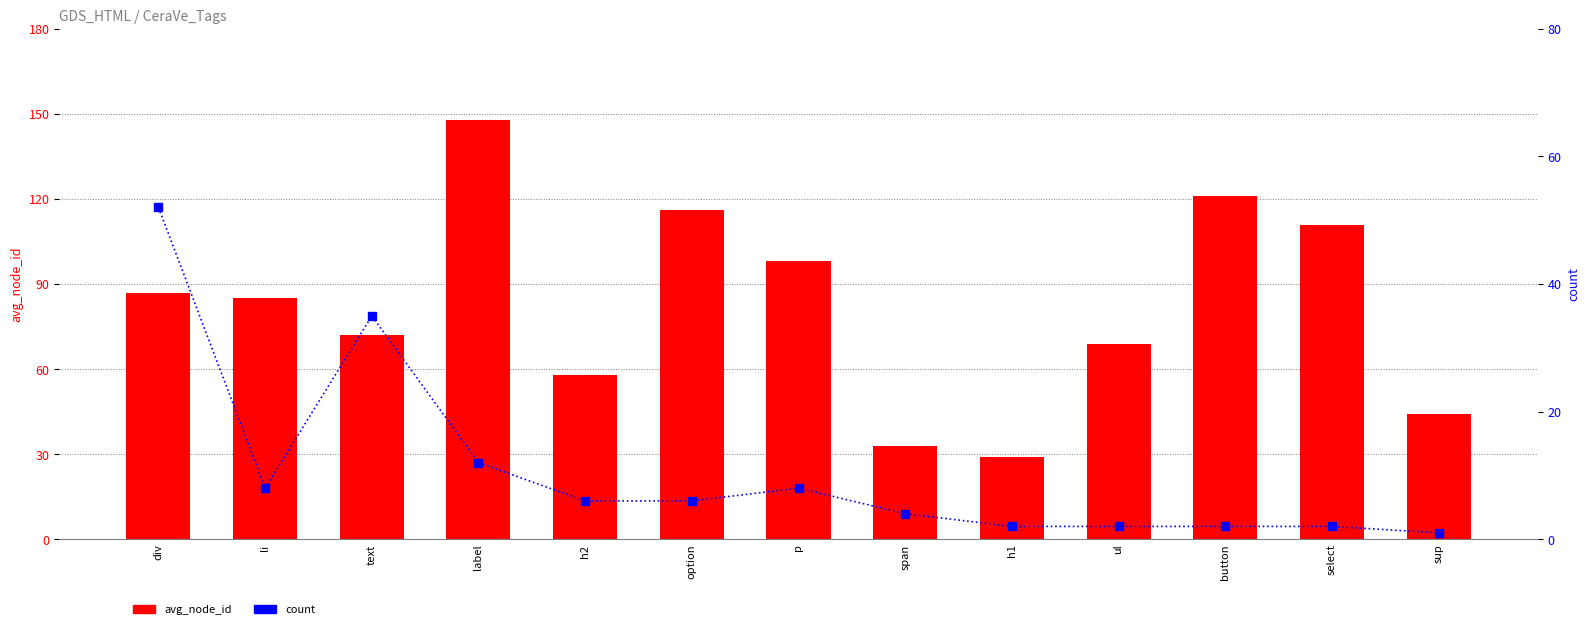

Rank the series at label from highest to lowest value.

avg_node_id, count